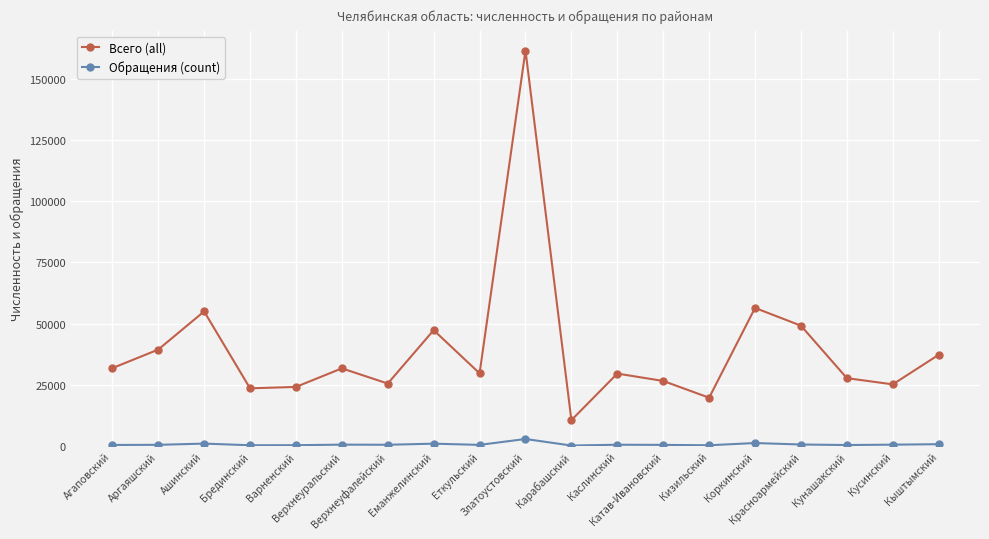

Is it true that Всего (all) equals 56402 at Коркинский?

True